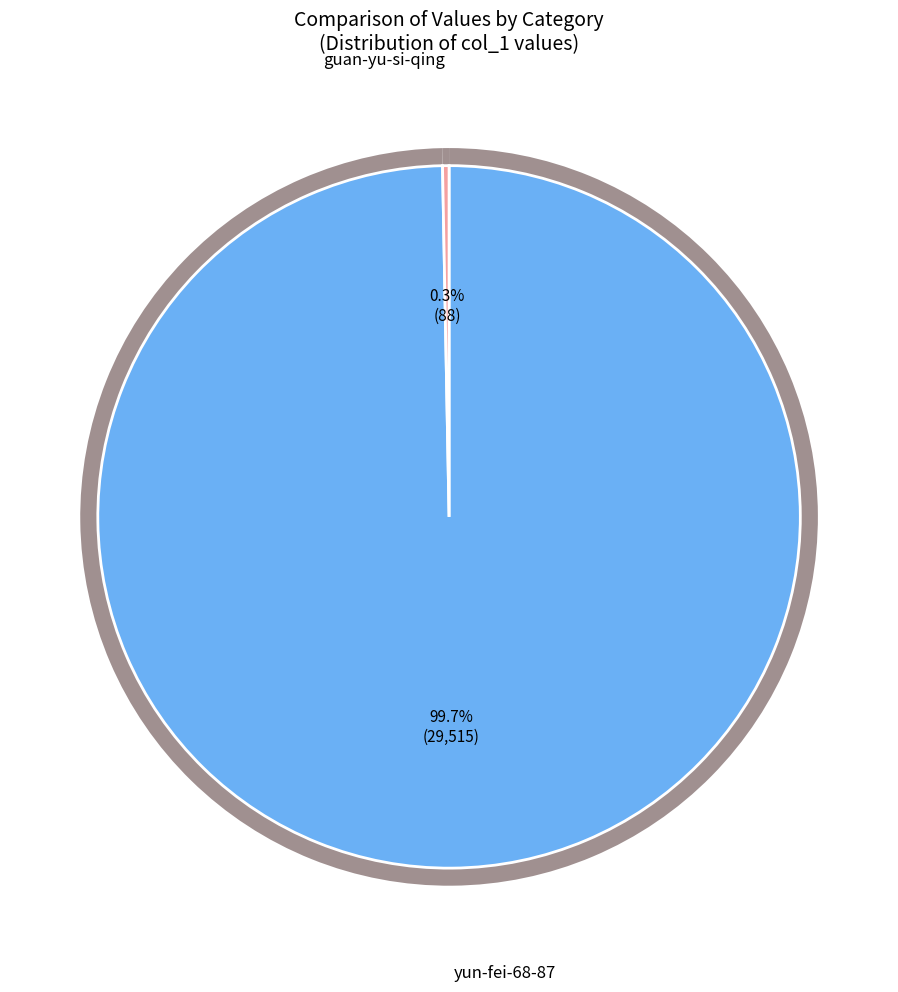

To the nearest percent, what is the difference between the largest and smallest slice percentages?

99%